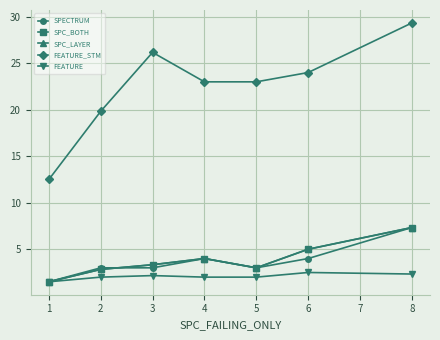

List the series in order of their peak value, highest first.

FEATURE_STM, SPECTRUM, SPC_BOTH, SPC_LAYER, FEATURE